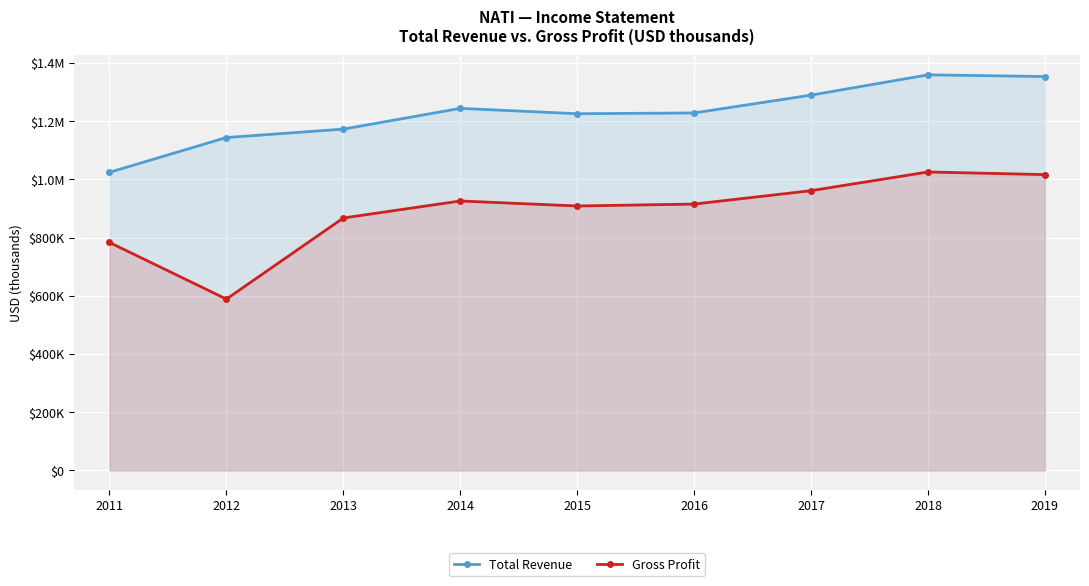

At which label is Gross Profit closest to 807000?

2011